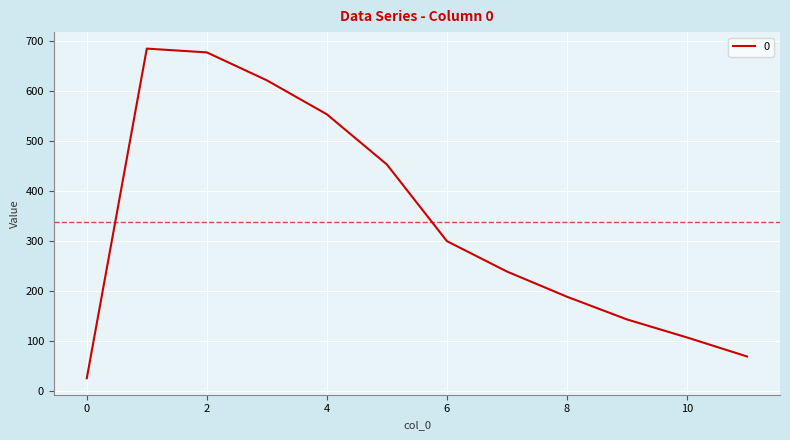

What is the smallest value displayed?

25.3